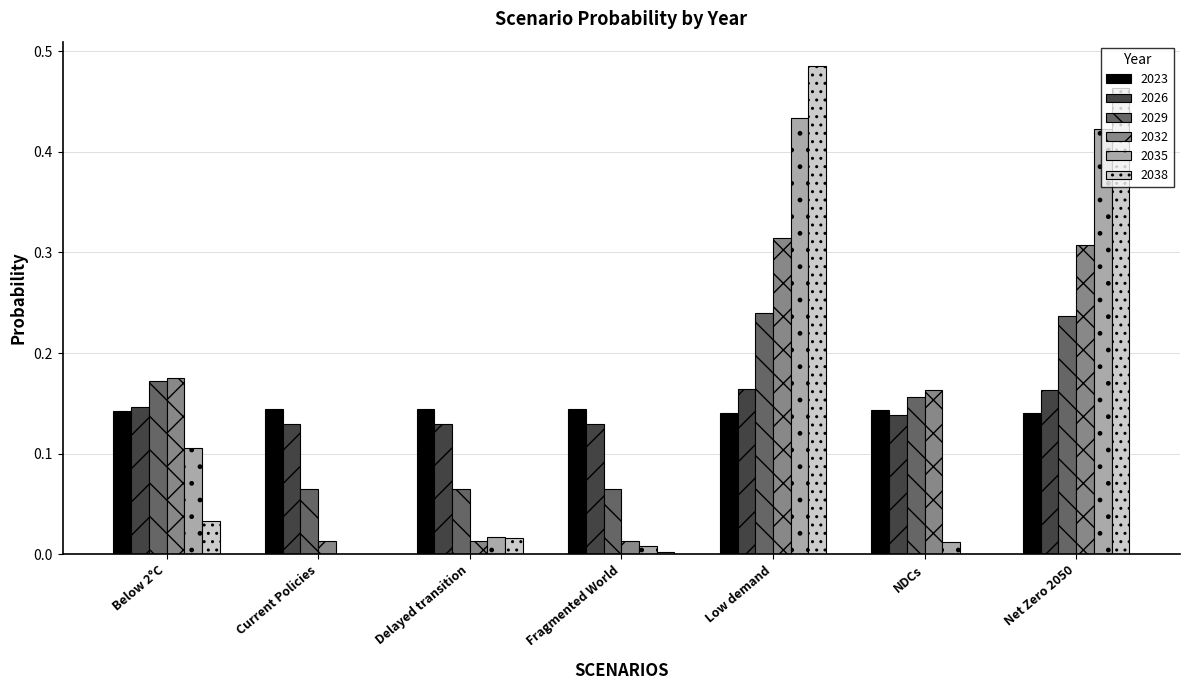

What is the sum of all 2023 values?

1.0